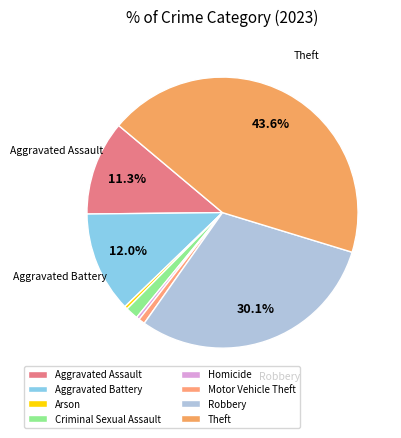

Count the number of slices in the pie.

8